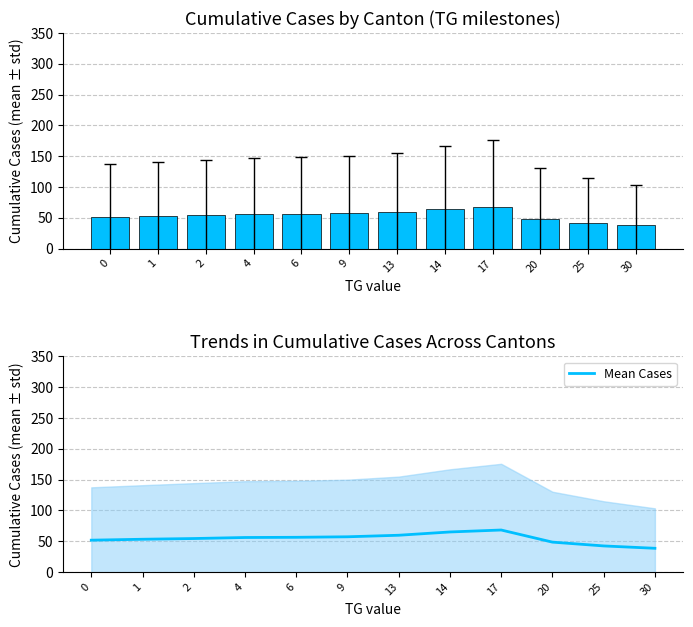

What is the value of the 3rd bar from the left?

54.2